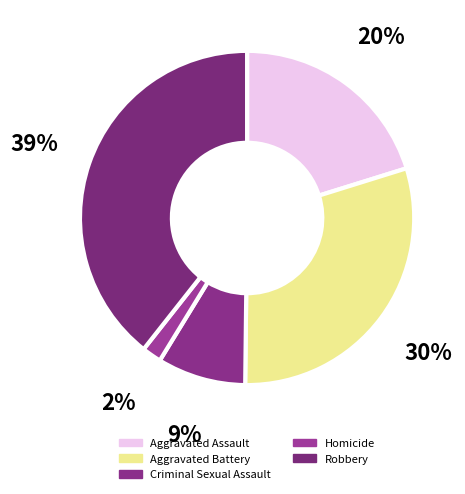

Is Homicide the majority of the pie?

No